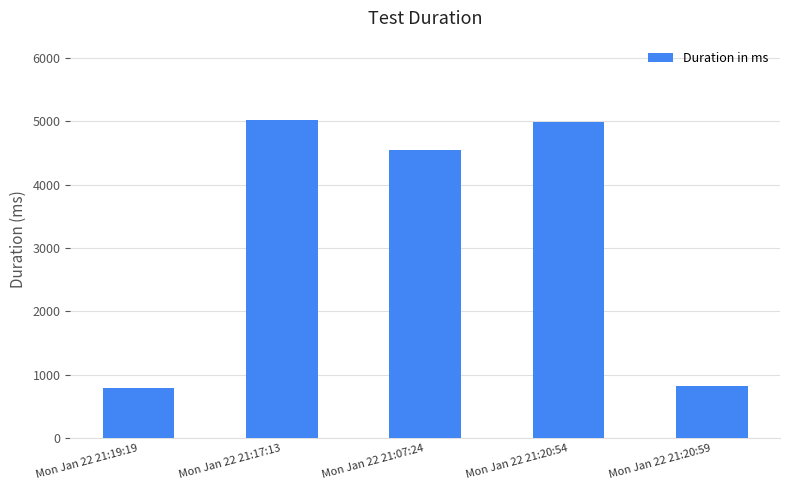

What is the smallest value displayed?

793